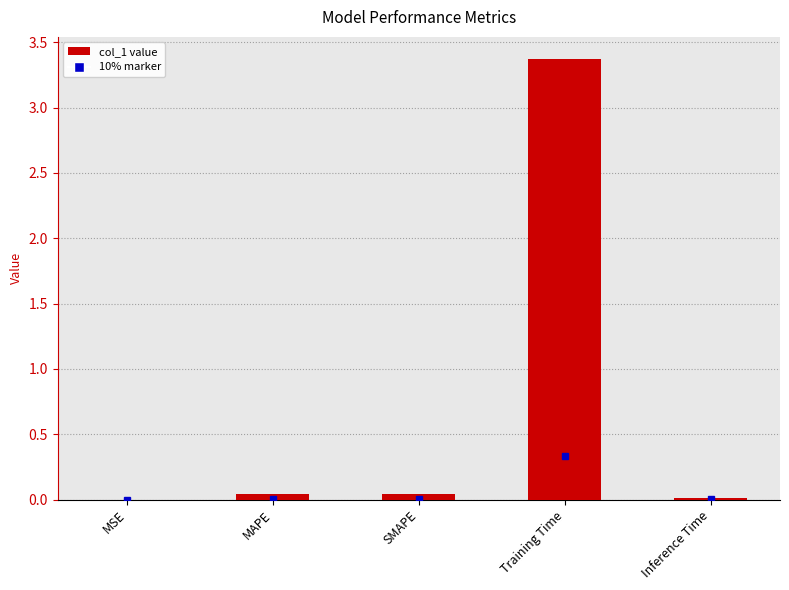

What is the sum of all values?

3.5